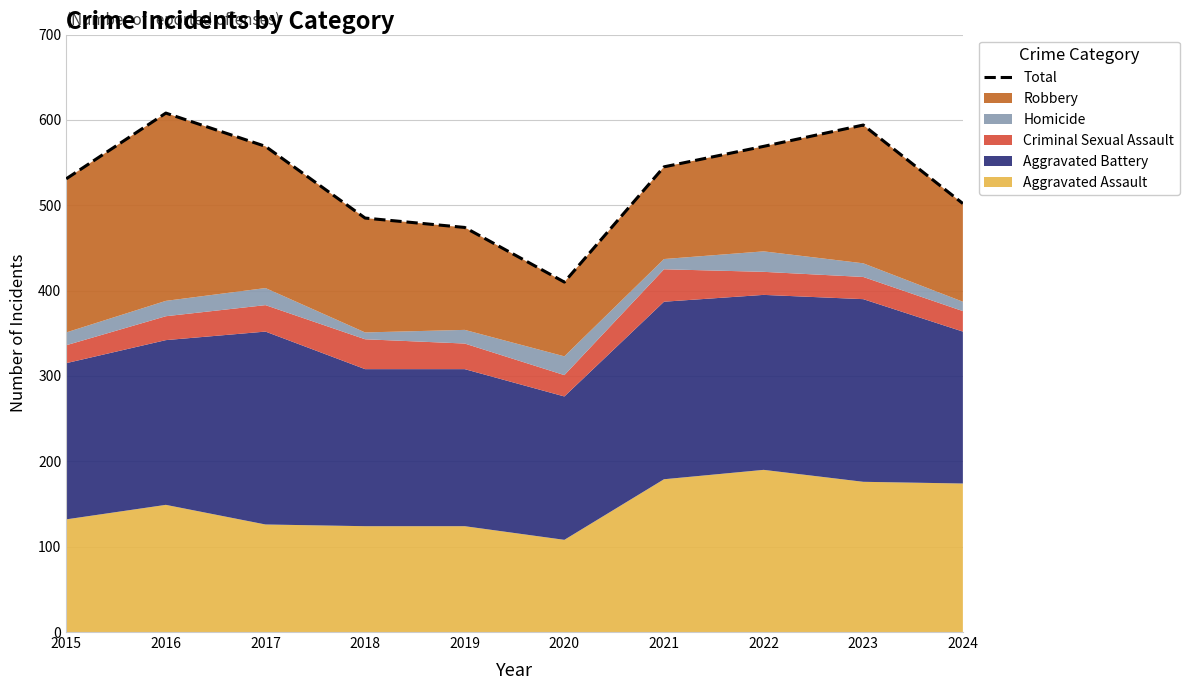

What is the difference between the values at 2019 and 2017?

95